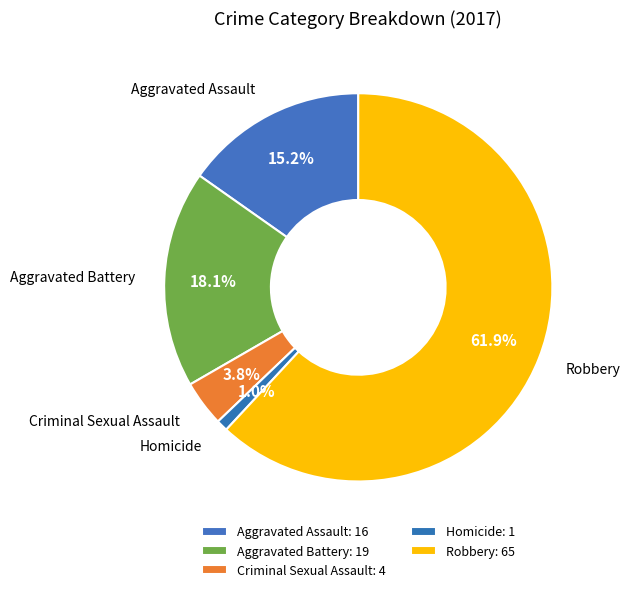

Does Robbery represent more than half of the total?

Yes